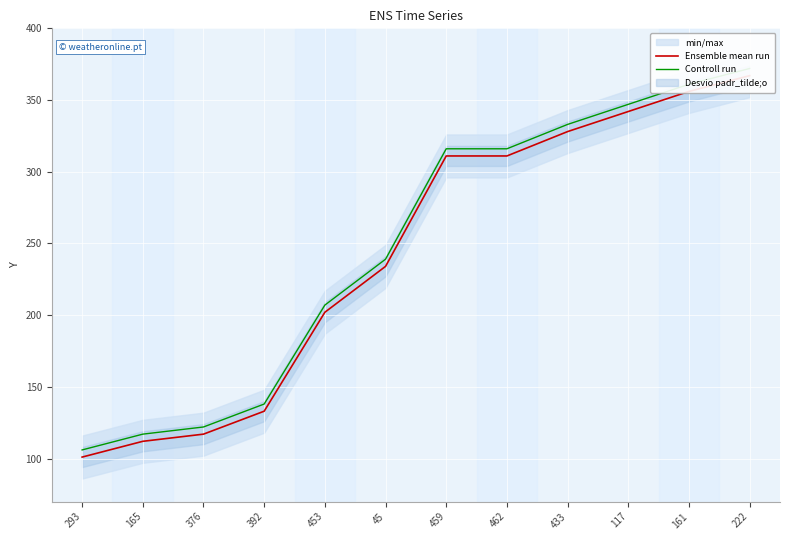

The value of Ensemble mean run at 45 is 234. True or false?

True